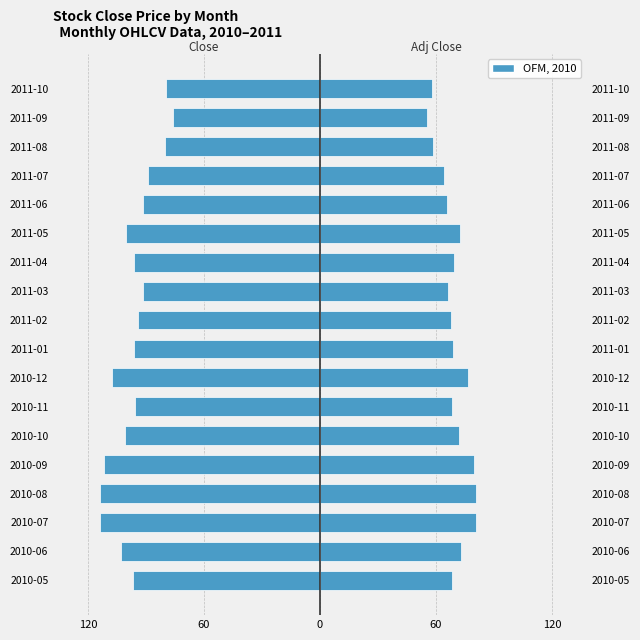

What is the lowest value of the Adj Close series?

55.4